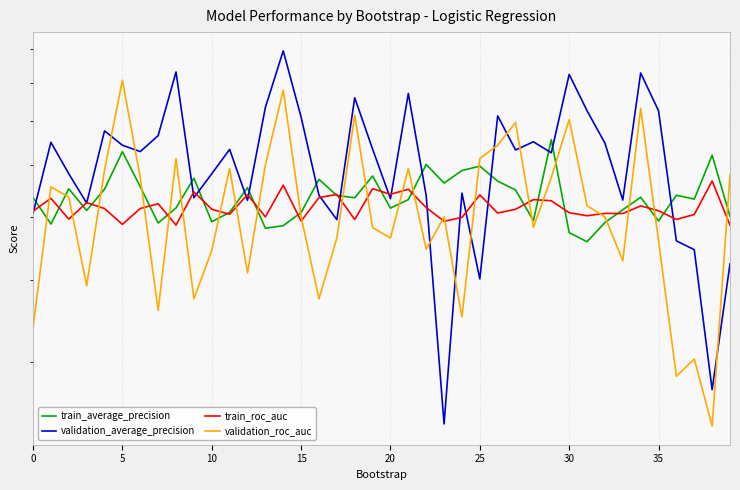

What are all the series names shown in the legend?

train_average_precision, validation_average_precision, train_roc_auc, validation_roc_auc